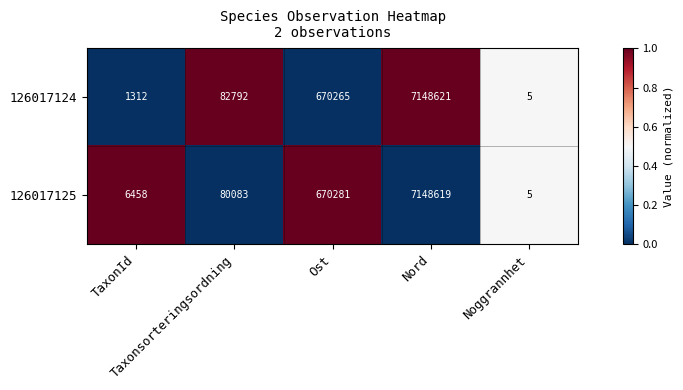

Rank the series by their average value, from highest to lowest.

126017125, 126017124